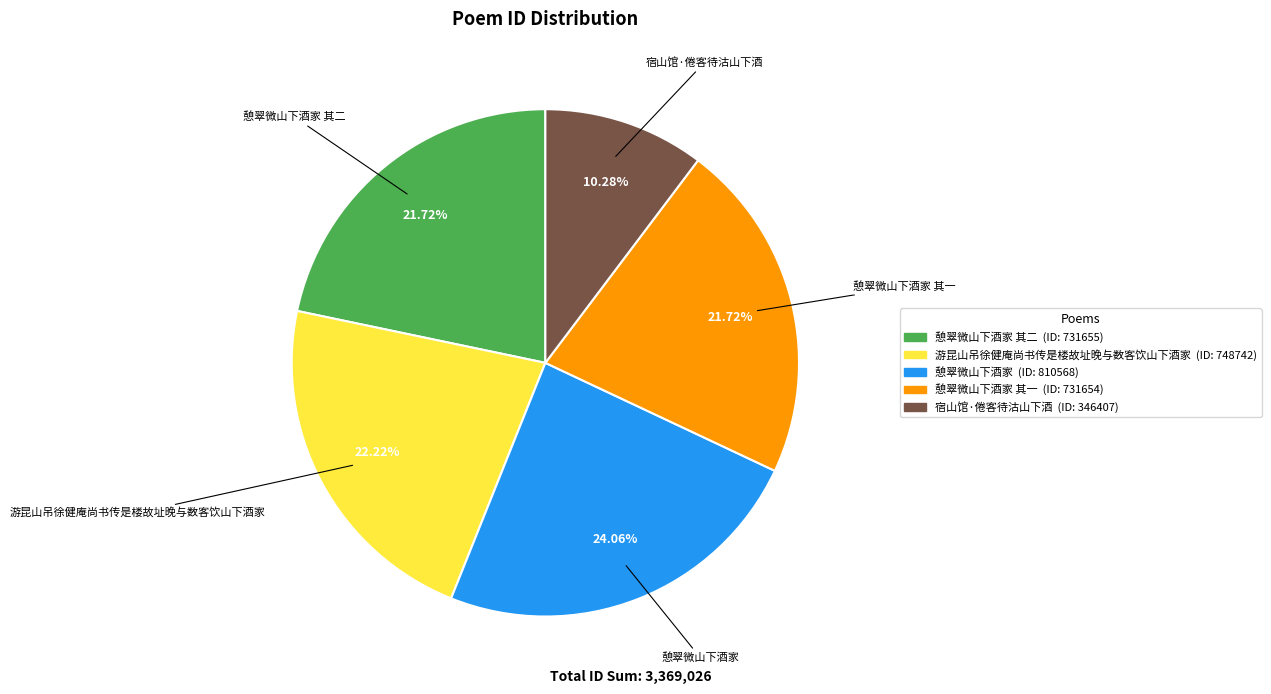

Is there a majority slice in this chart?

No